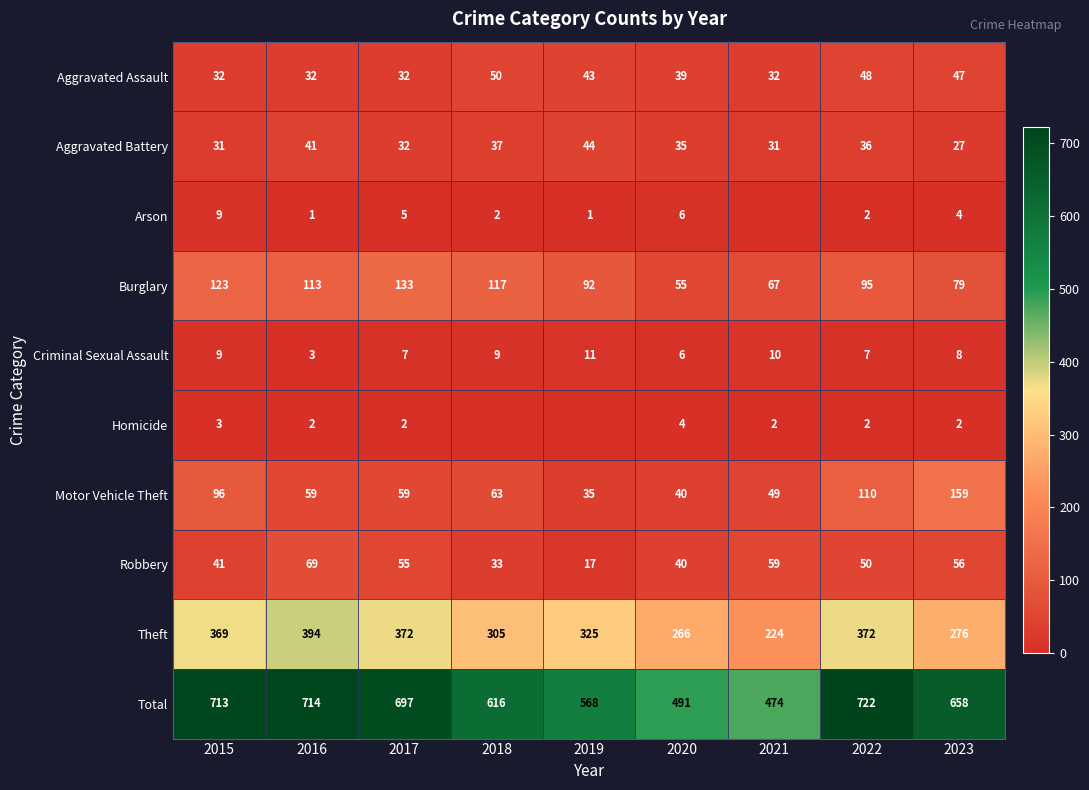

Is the value of Aggravated Assault at 2018 greater than the value of Theft at 2019?

No